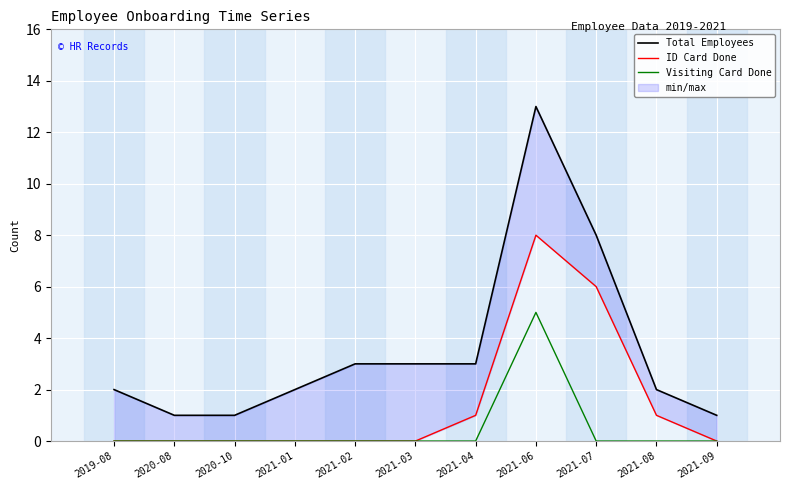

True or false: ID Card Done has a value of 1 at 2021-08.

True